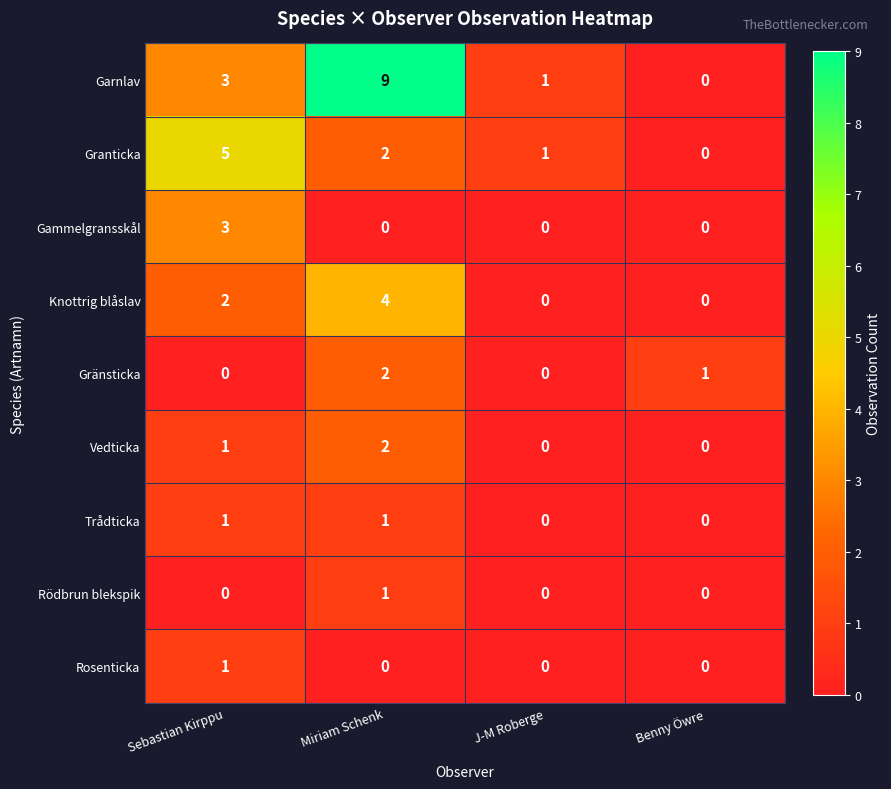

Is the value of Rödbrun blekspik at Benny Öwre greater than the value of Garnlav at J-M Roberge?

No